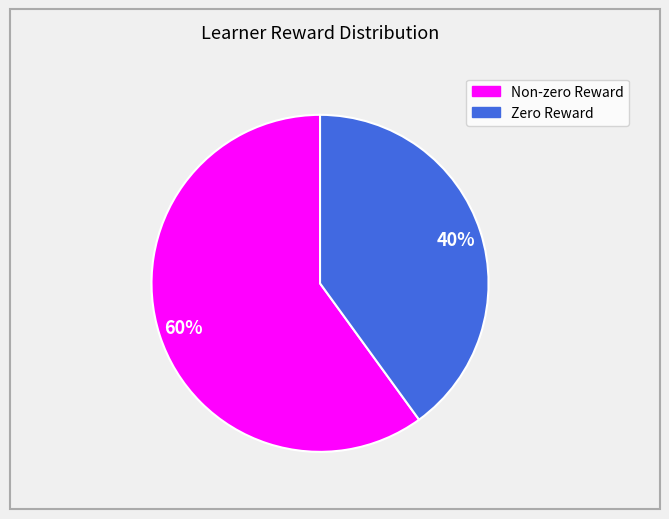

To the nearest percent, what is the average slice percentage?

50%